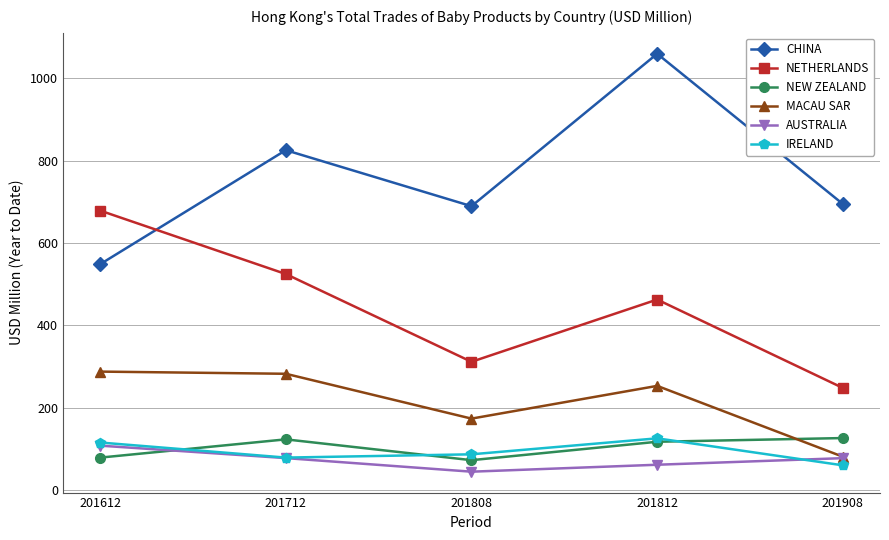

At which category does MACAU SAR reach its first local valley?

201808